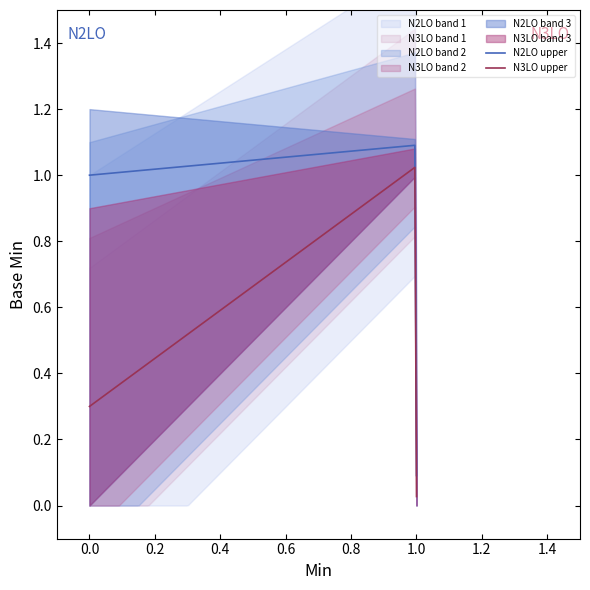

True or false: N2LO upper and N3LO upper intersect in this chart.

False